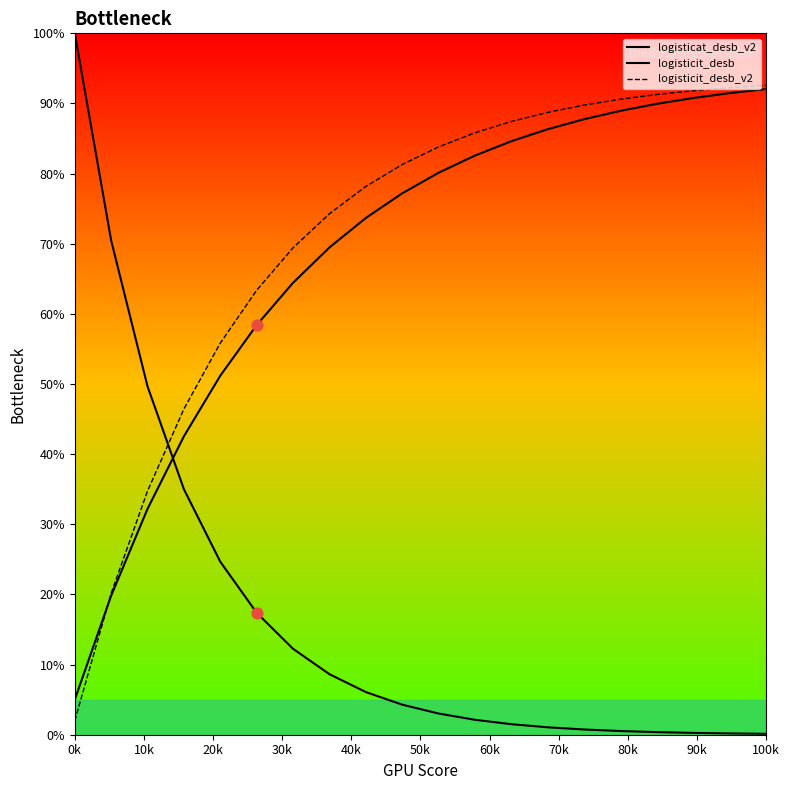

At how many categories does at least one series exceed 87?

9